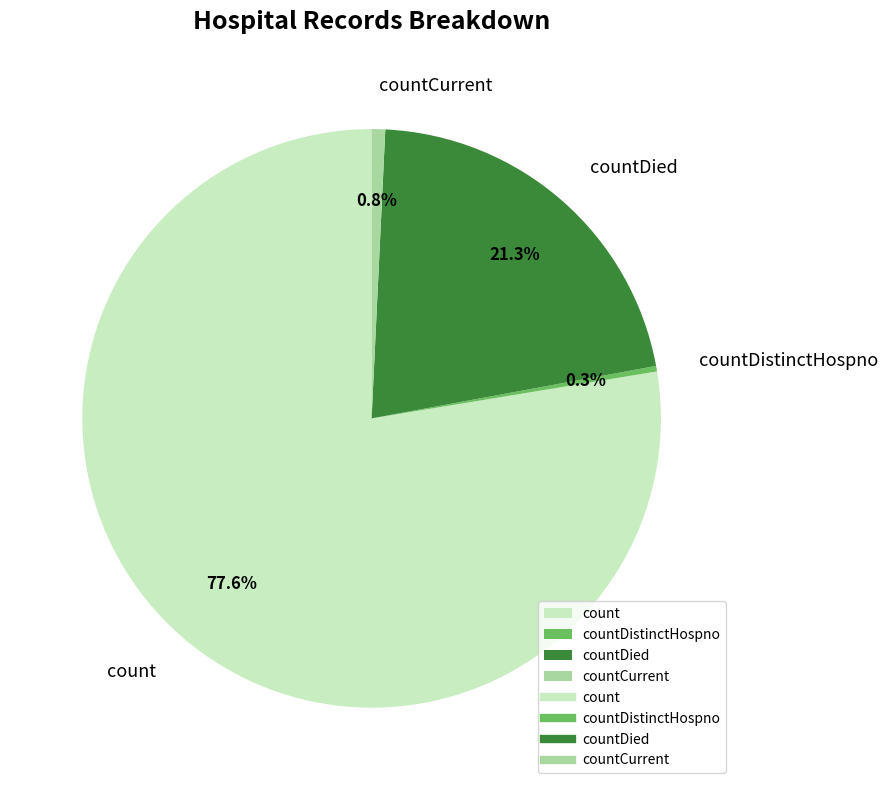

What is the ratio of the value at count to the value at countDistinctHospno?

253.5